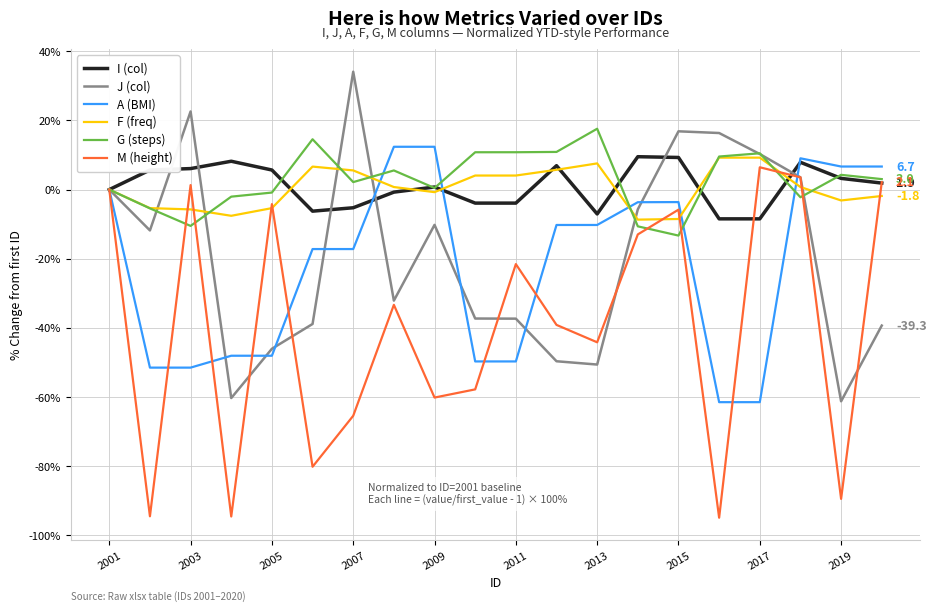

Which series has the largest range (max minus min)?

M (height)